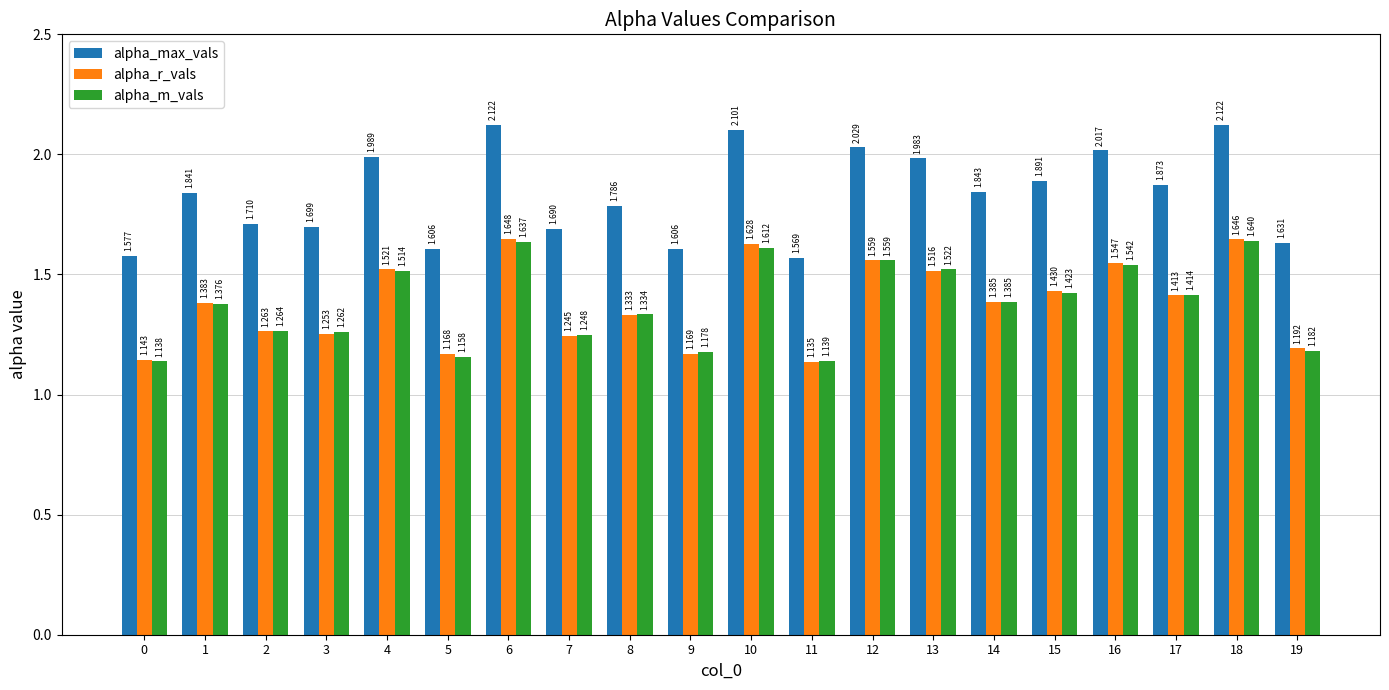

Which series has the largest total across all categories?

alpha_max_vals